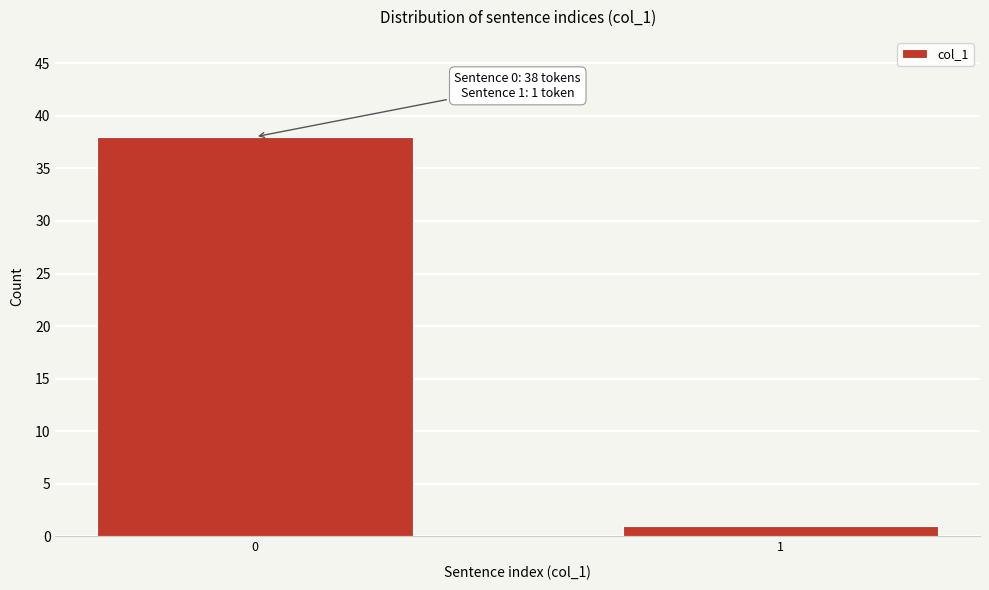

Reading left to right, extract all data points from this chart.

0=38	1=1